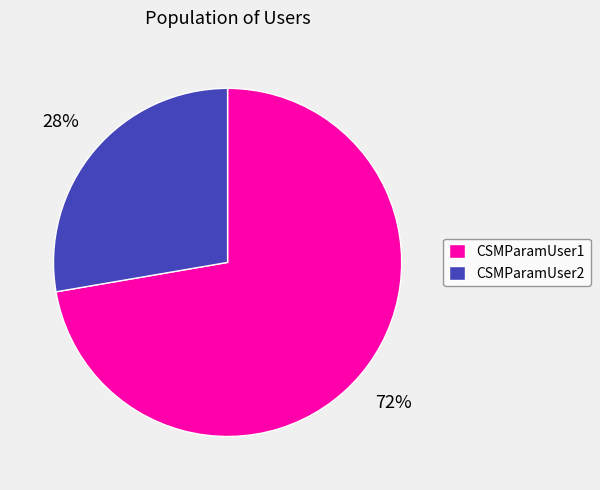

What percentage is the CSMParamUser1 slice, to the nearest percent?

72%